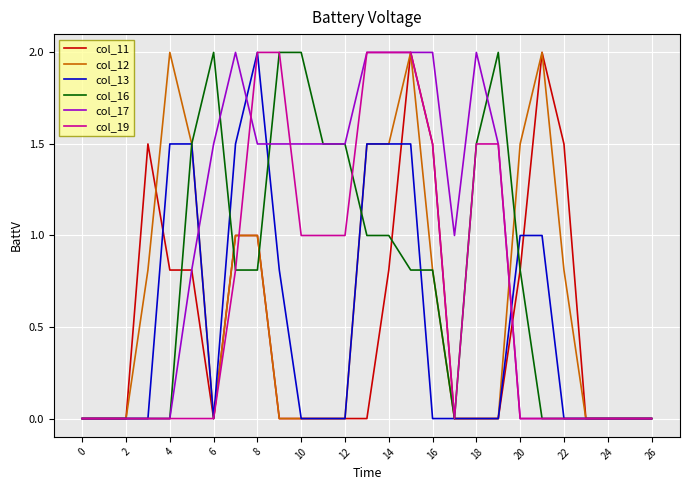

What is the greatest value displayed?

2.0